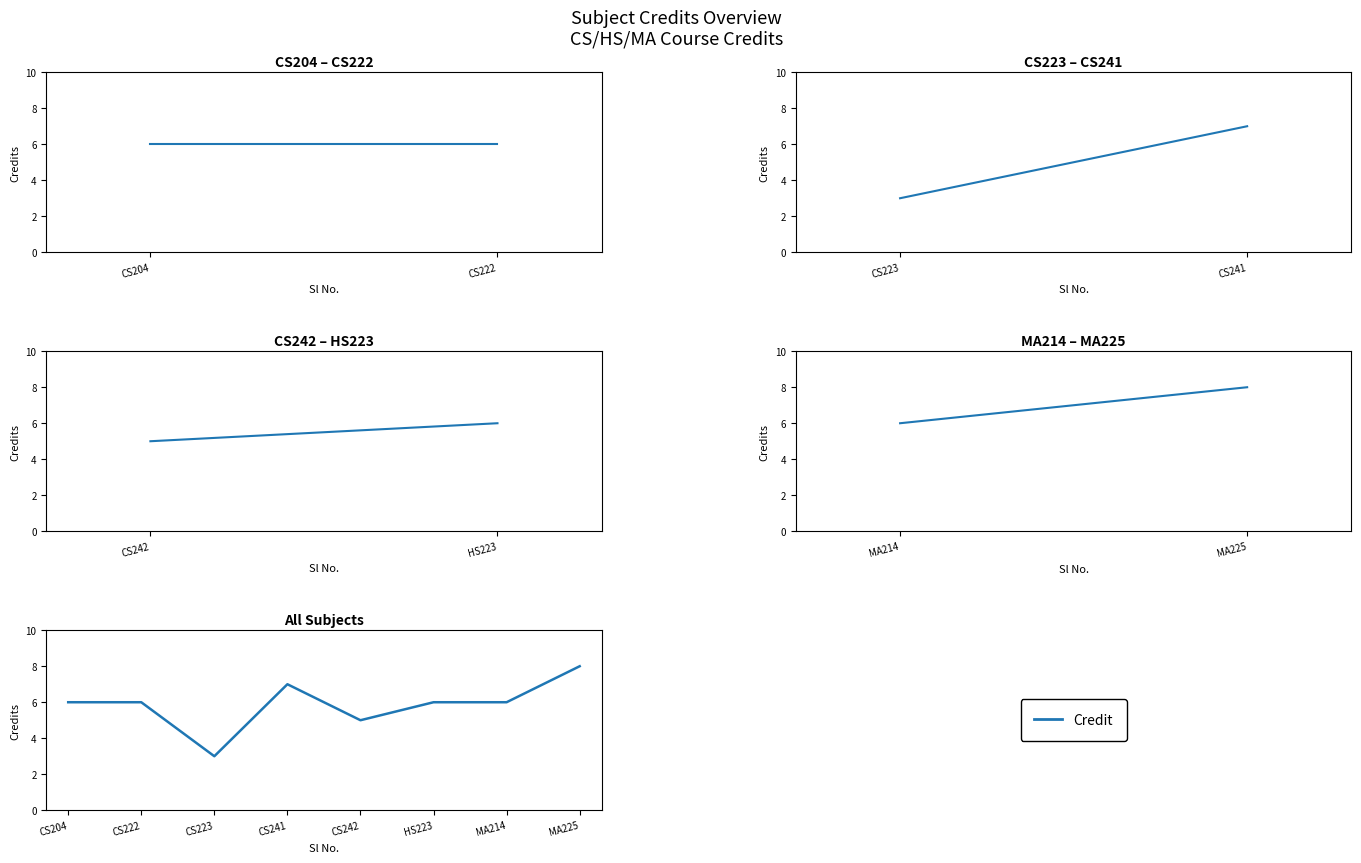

What position from the left is CS204?

1